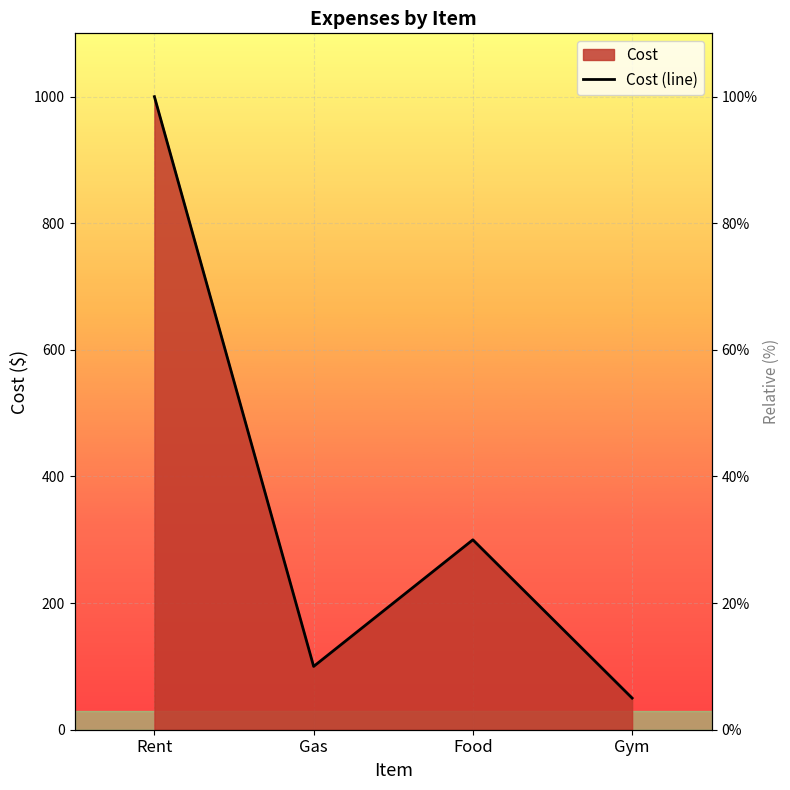

How many lines are shown in the chart?

1